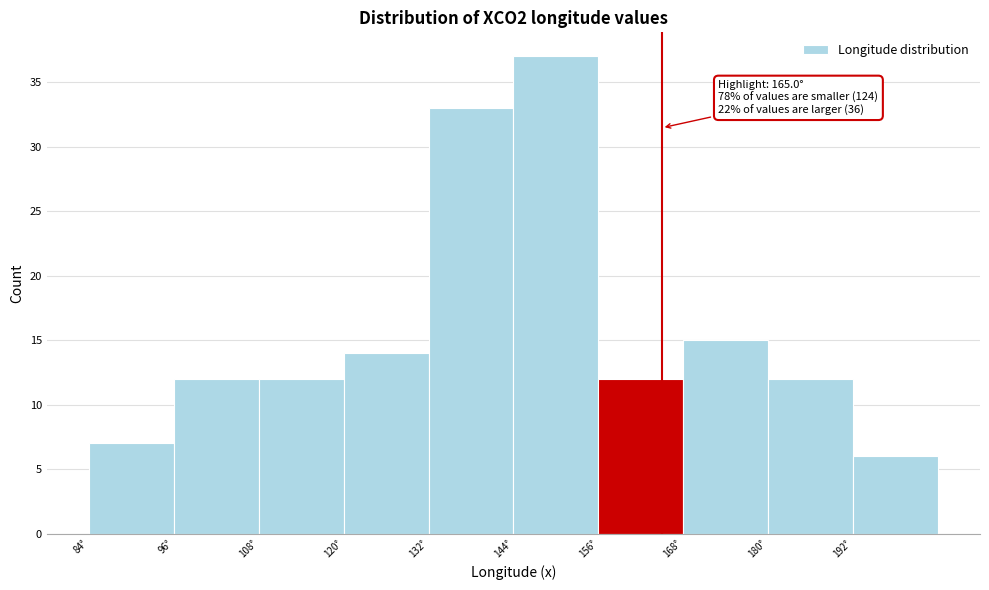

Over which range of the x-axis is the bar tallest?

144 to 156